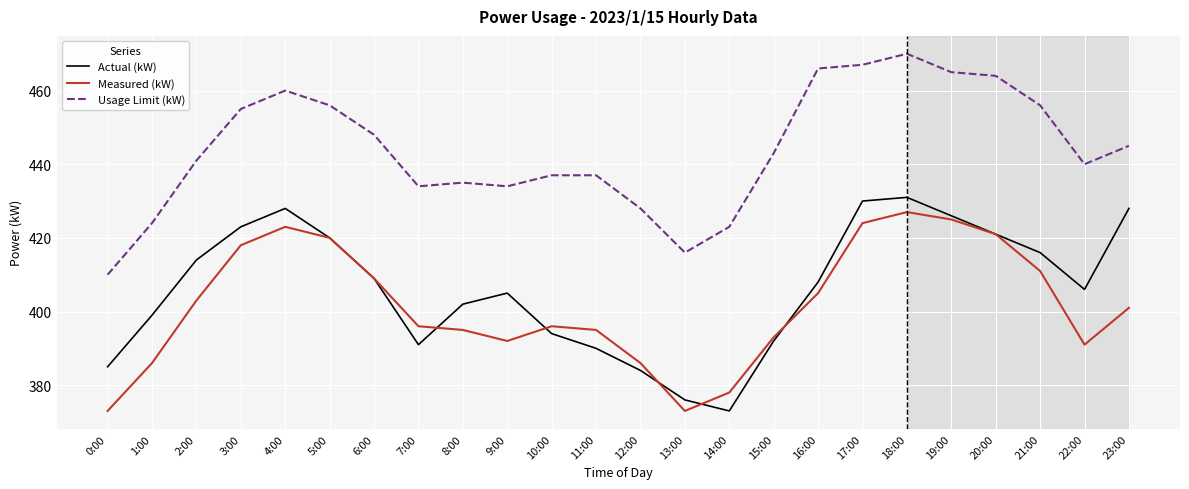

What are all the series names shown in the legend?

Actual (kW), Measured (kW), Usage Limit (kW)